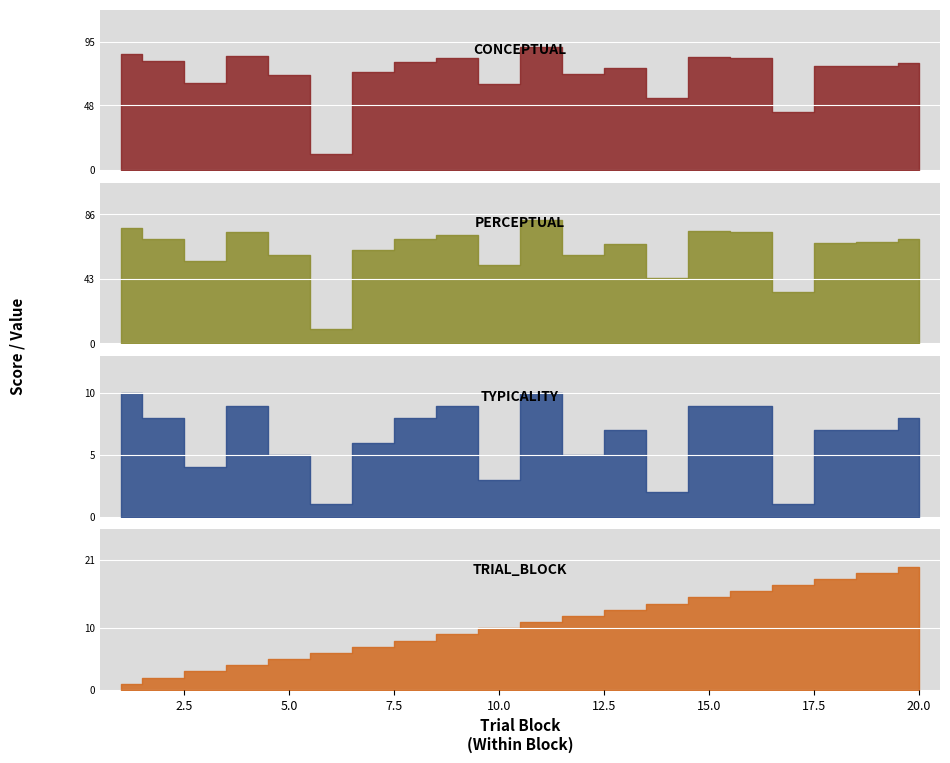

What is the difference between the second highest and minimum values in the typicality series?

9.0